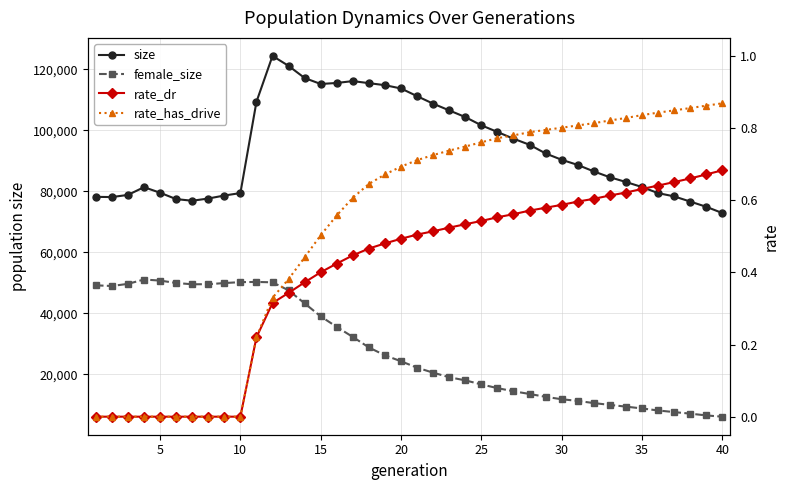

The rate_dr series shows 0.7 at 20. True or false?

False